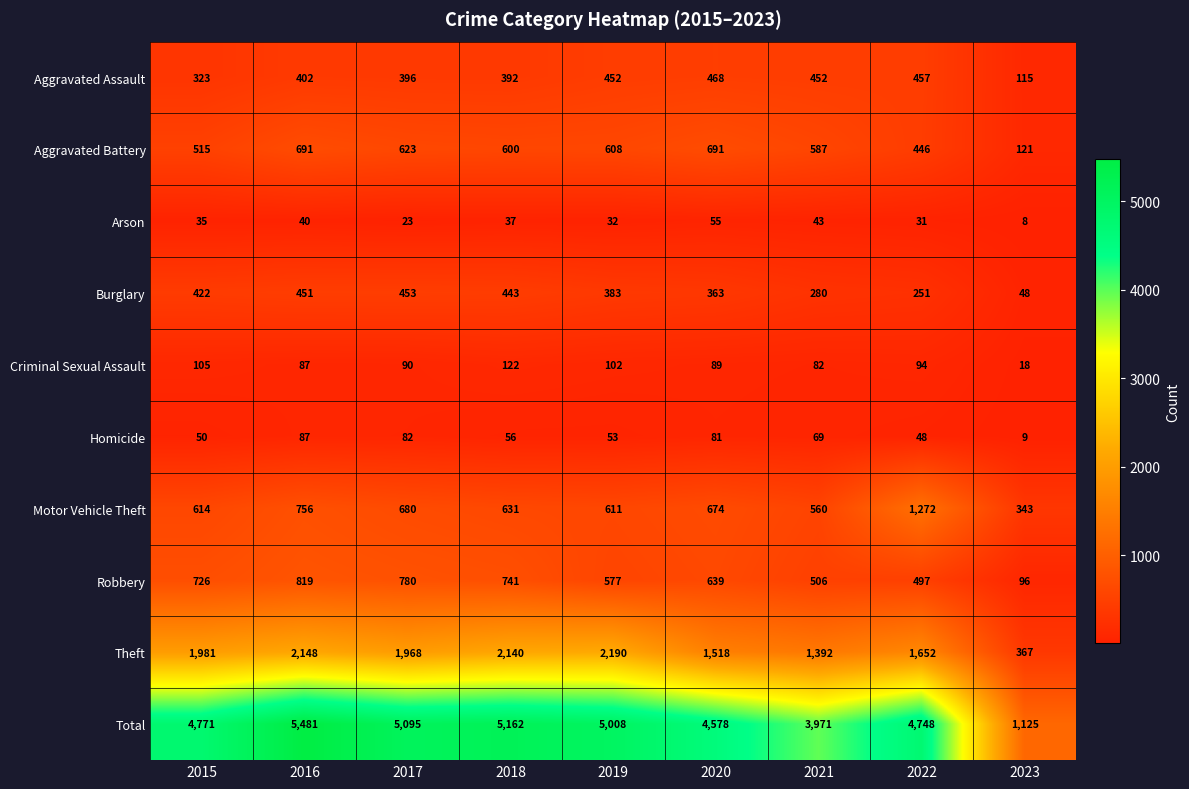

Is it true that Criminal Sexual Assault equals 44 at 2018?

False